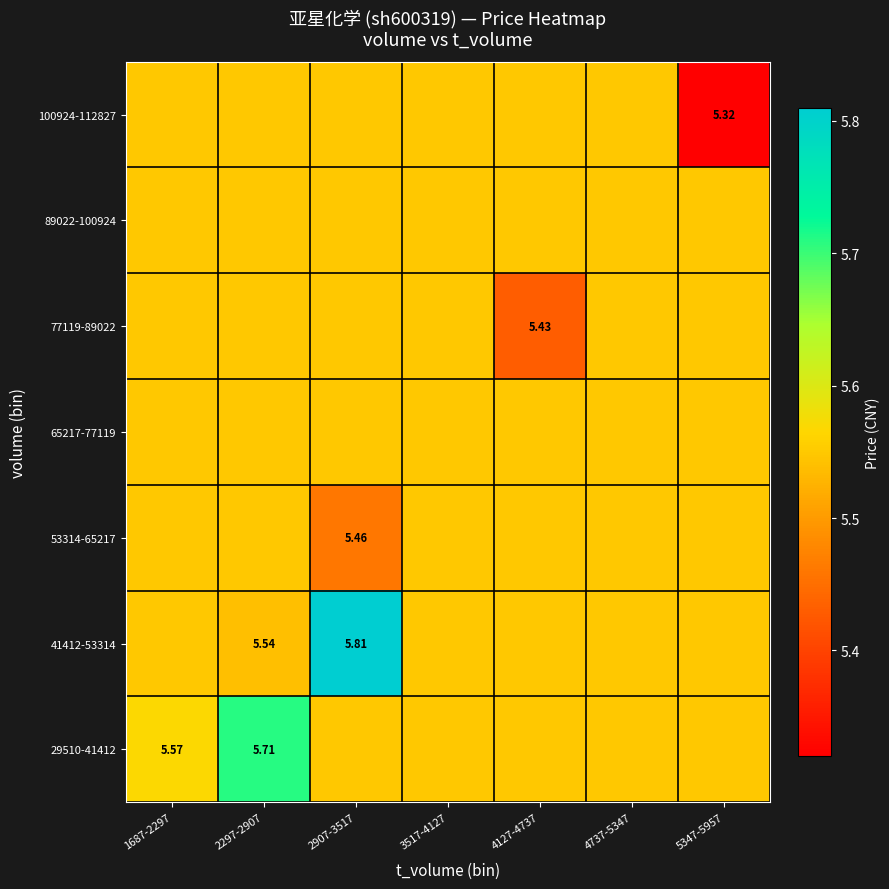

The 89022-100924 series shows 5.5 at 4737-5347. True or false?

True